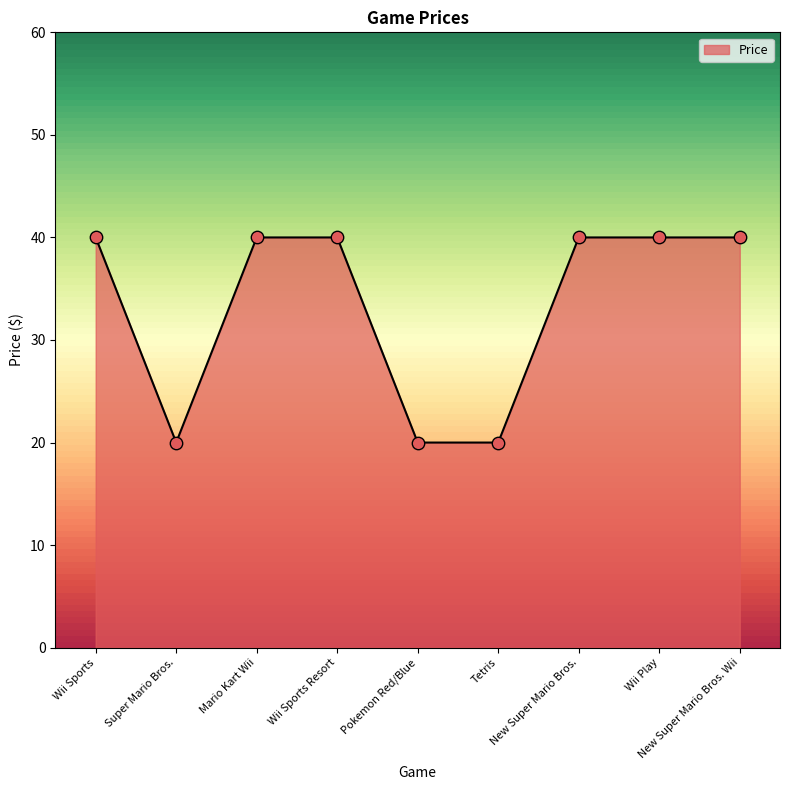

What is the change in value from Pokemon Red/Blue to New Super Mario Bros. Wii?

+20